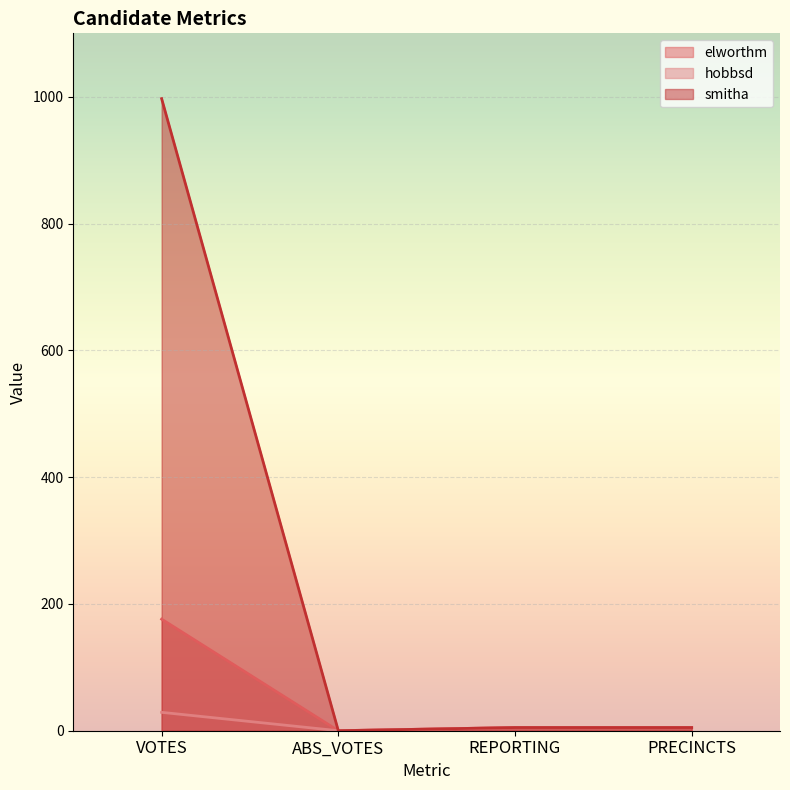

What is the average value of the elworthm series?

46